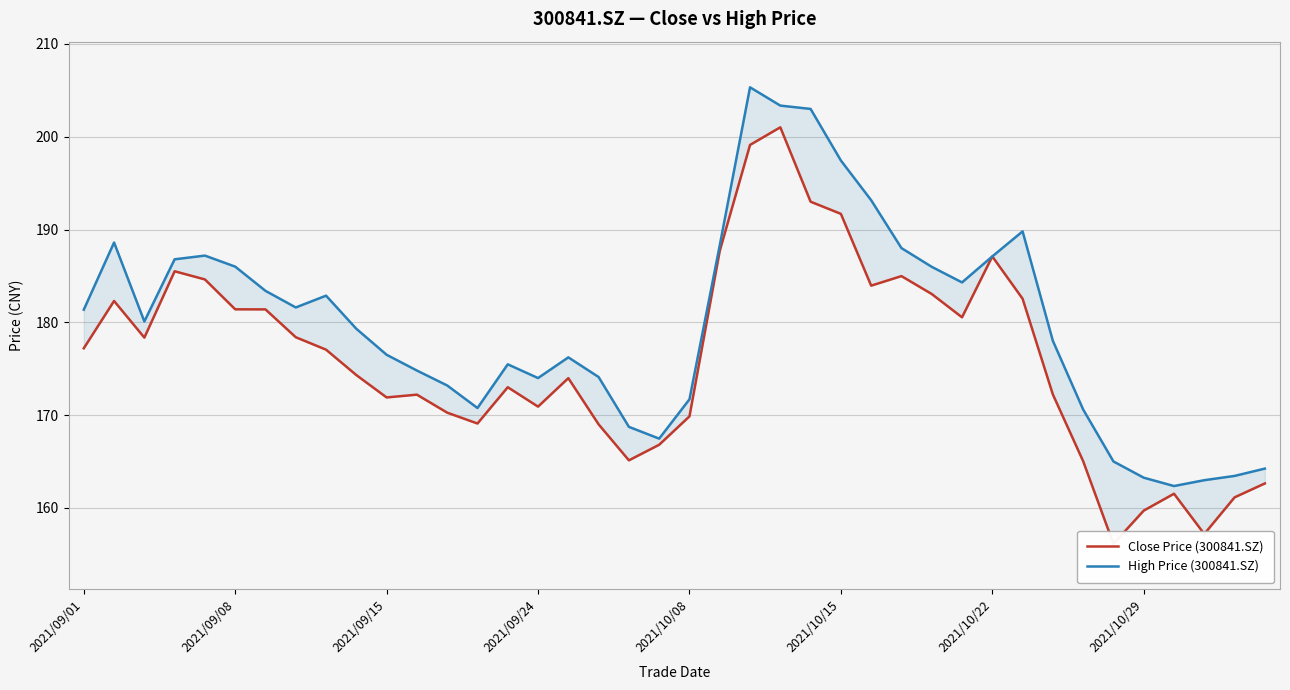

Read the High Price (300841.SZ) value at 38.

163.4